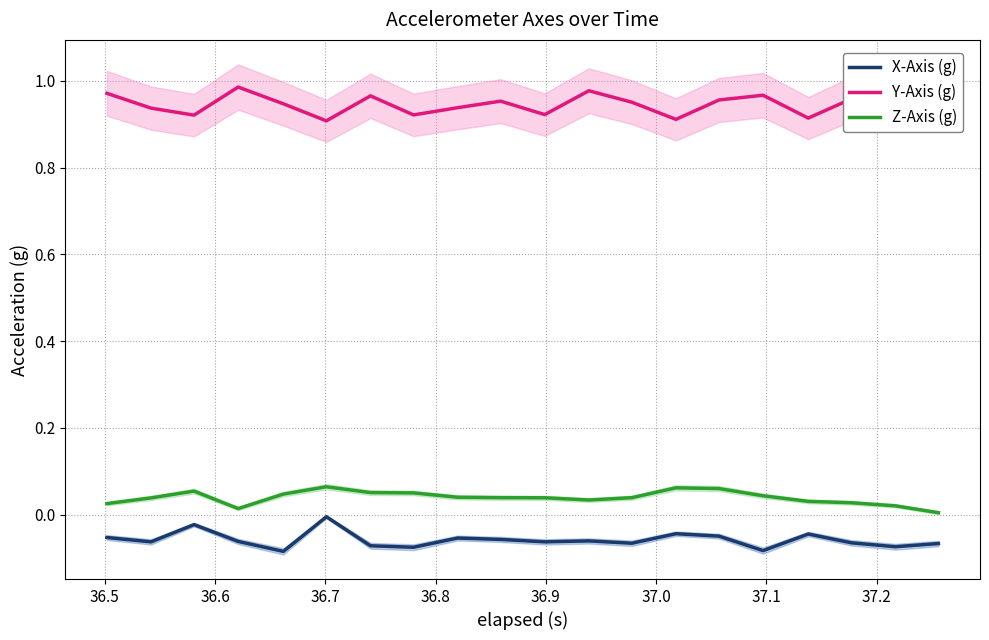

What is the maximum value for Z-Axis (g)?

0.1